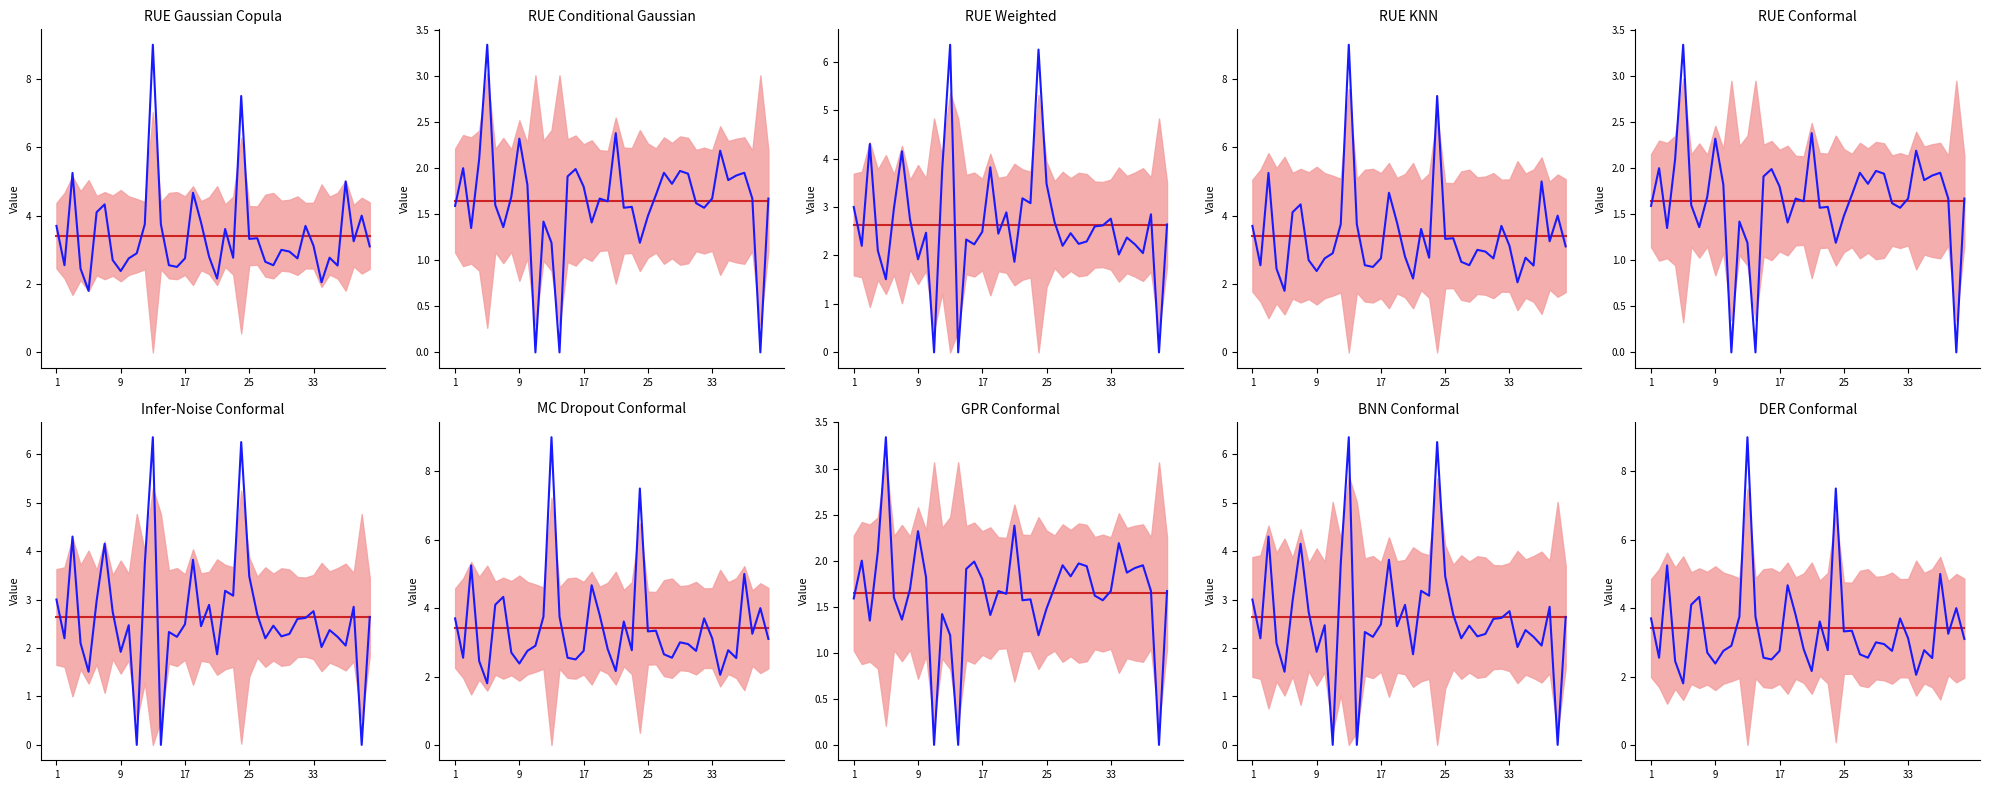

How many intersections are there between Observed and Mean?

19